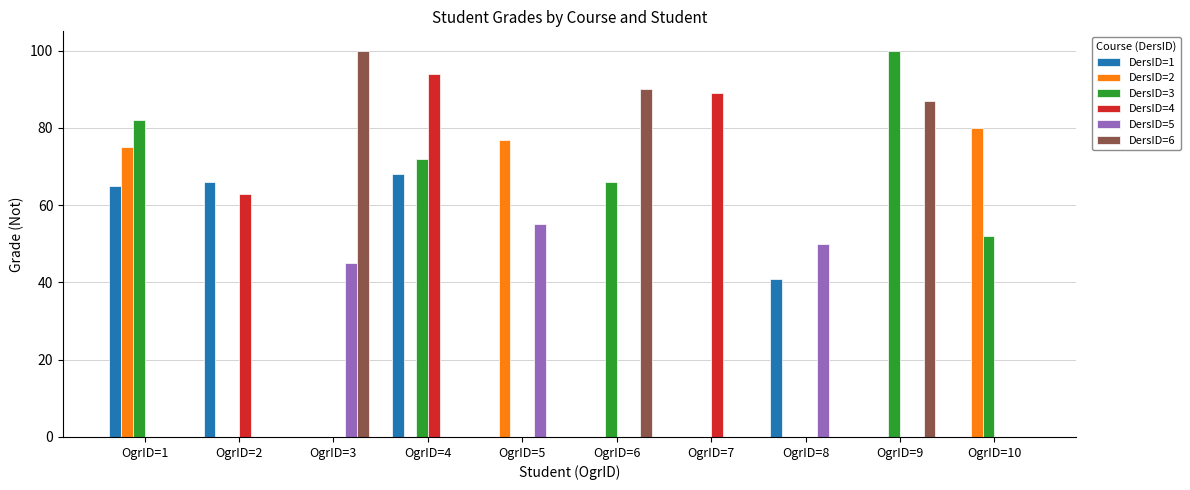

What is the sum of the DersID=1 values at OgrID=2 and OgrID=9?

66